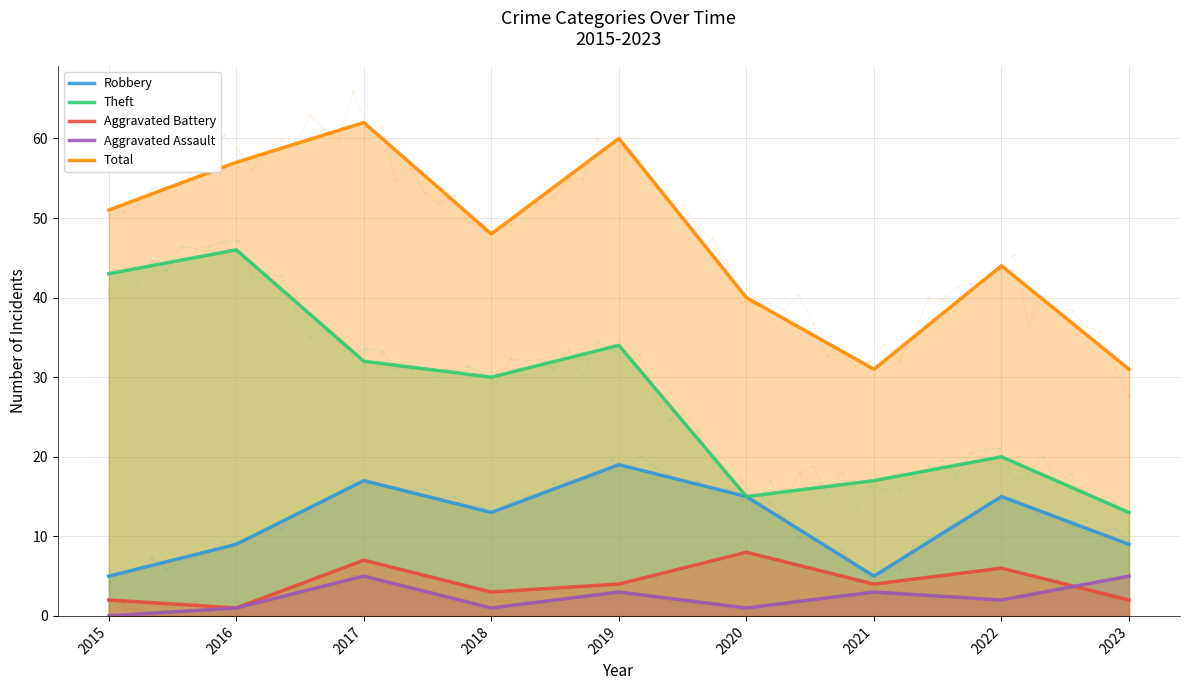

True or false: Total and Aggravated Assault cross at least once.

False